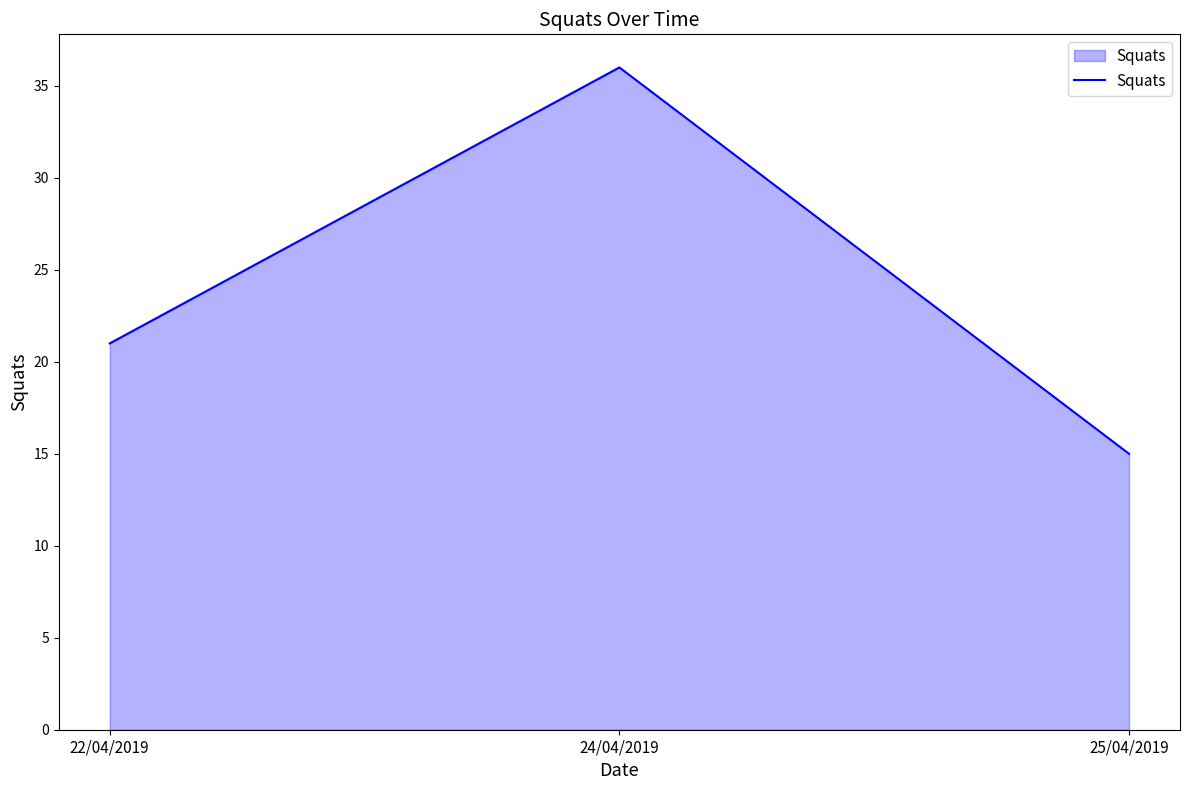

Reading left to right, extract all data points from this chart.

21	36	15